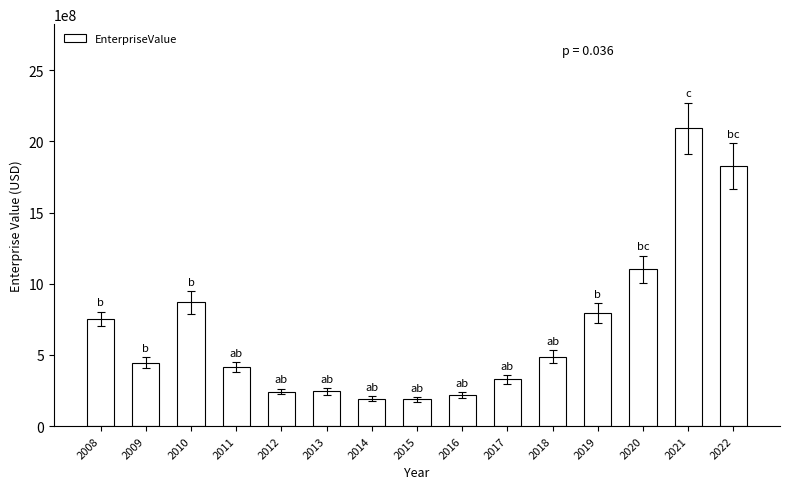

What is the minimum value shown in the chart?

188394200.0